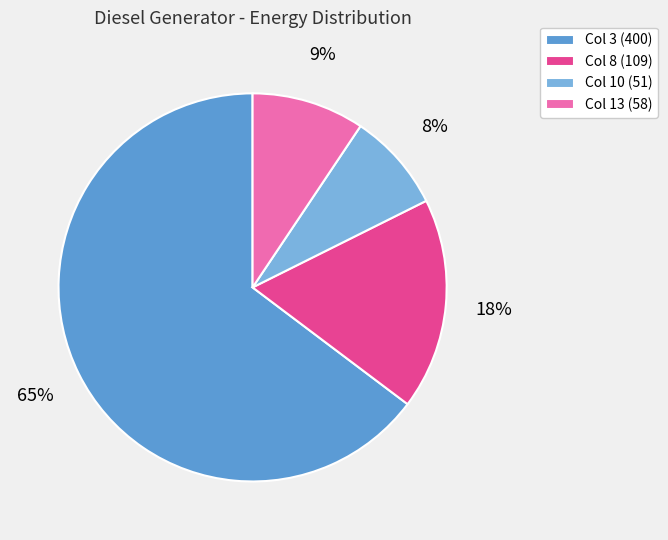

To the nearest percent, what portion does Col 8 (109) represent?

18%